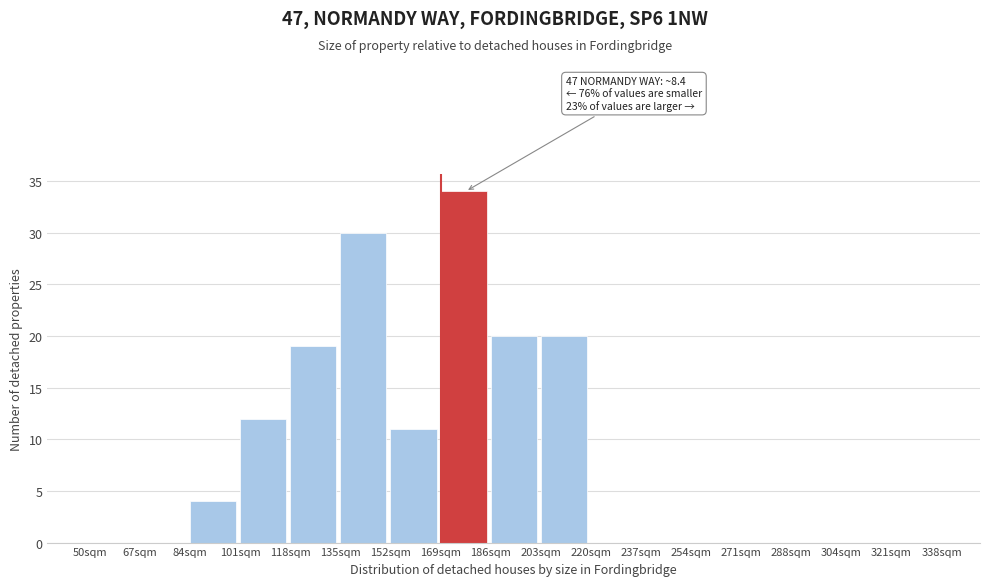

Reading right to left, extract all data points from this chart.

321sqm=0	304sqm=0	288sqm=0	271sqm=0	254sqm=0	237sqm=0	220sqm=0	203sqm=20	186sqm=20	169sqm=34	152sqm=11	135sqm=30	118sqm=19	101sqm=12	84sqm=4	67sqm=0	50sqm=0